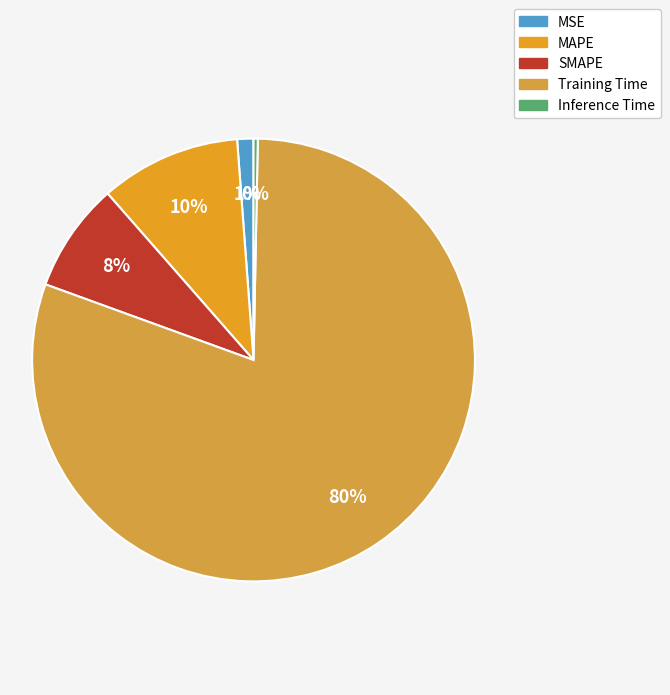

Is there a majority slice in this chart?

Yes